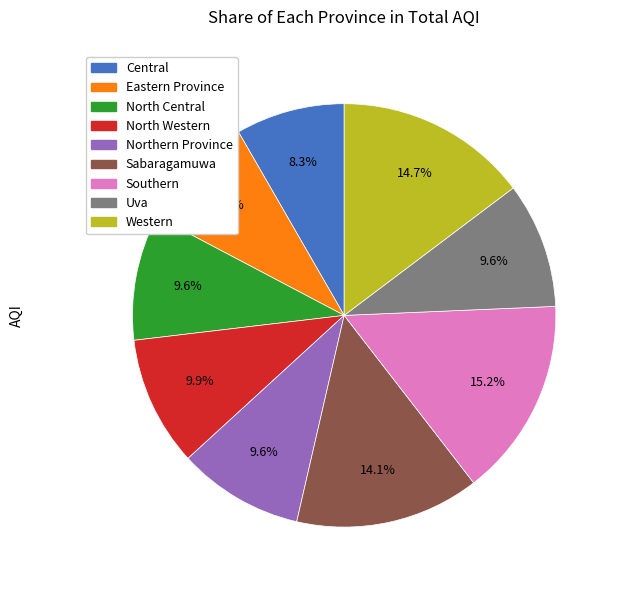

Does Southern represent more than half of the total?

No